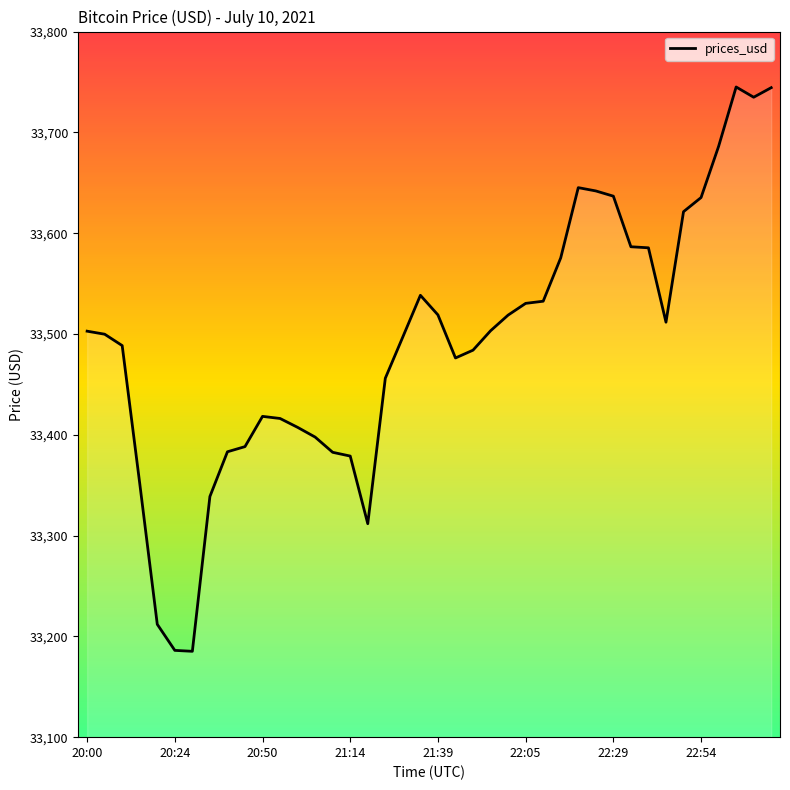

What is the average value?

33491.3